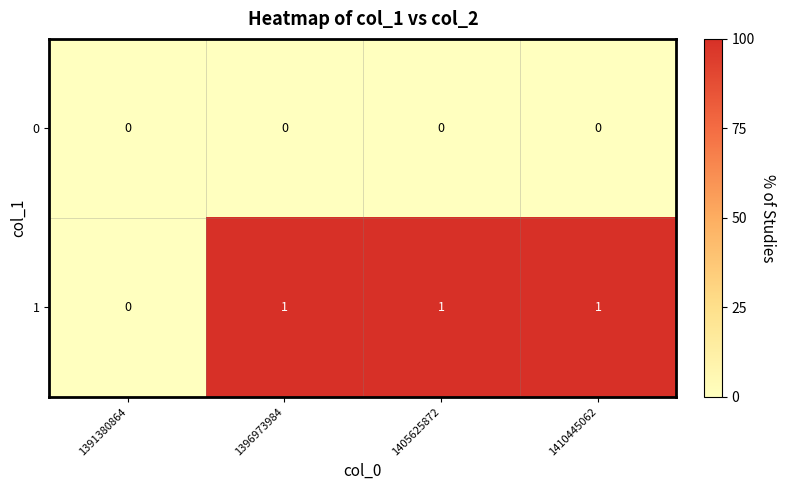

Which series has the largest total across all categories?

1